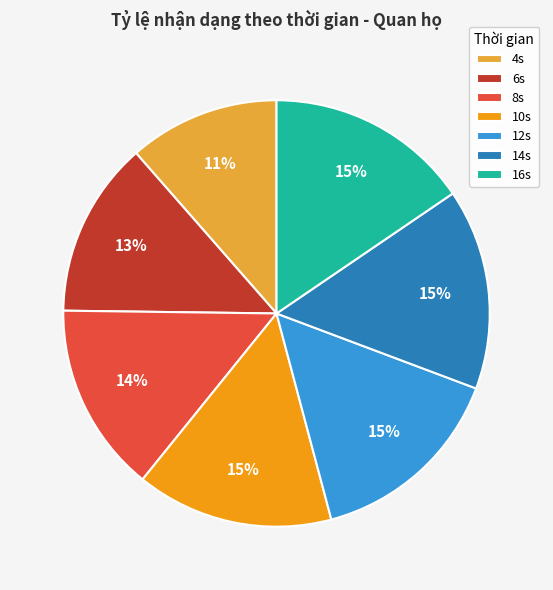

Which slice is the smallest?

4s